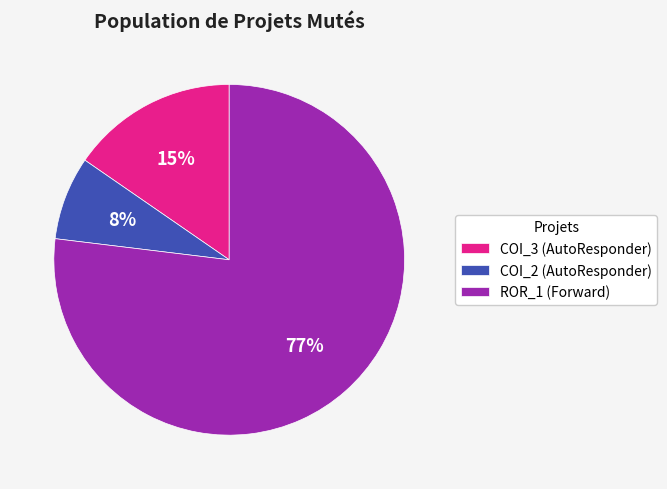

Is it true that COI_3 (AutoResponder) is 15% of the pie?

True